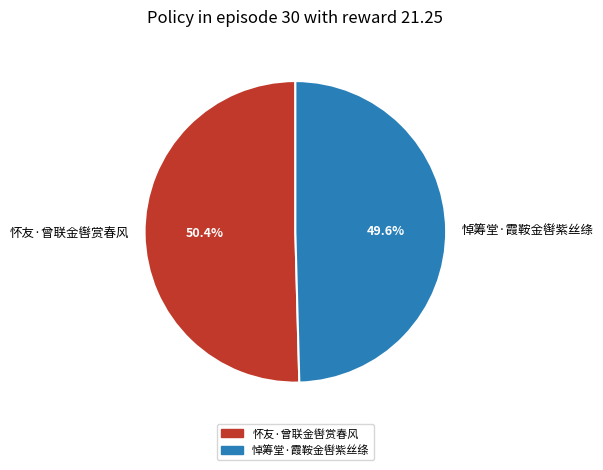

True or false: 悼筹堂·霞鞍金辔紫丝绦 accounts for 50% of the total.

True